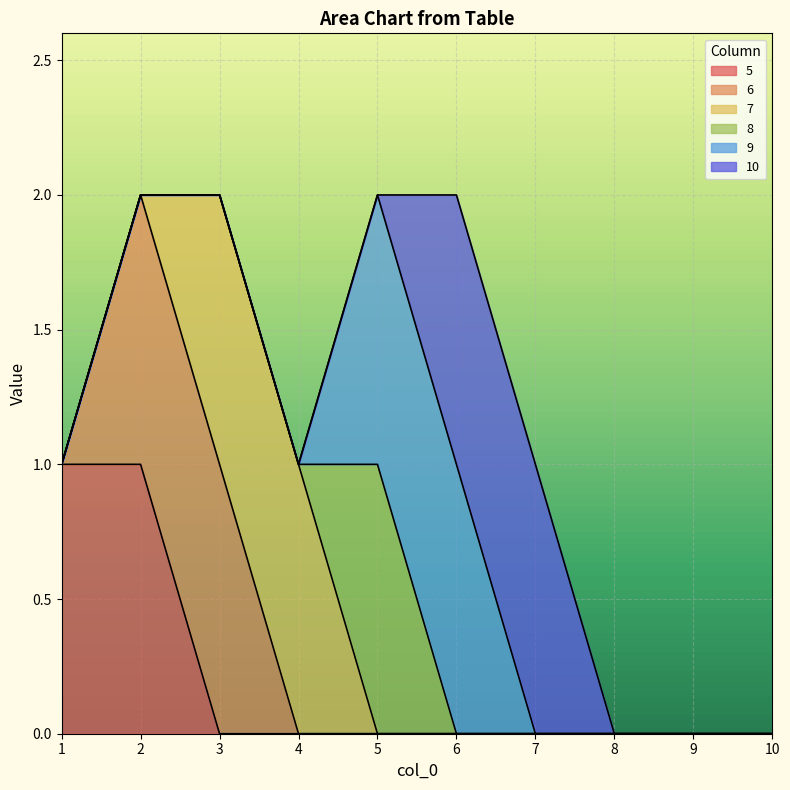

At 4, list the series in order from smallest to largest.

5, 6, 8, 9, 10, 7